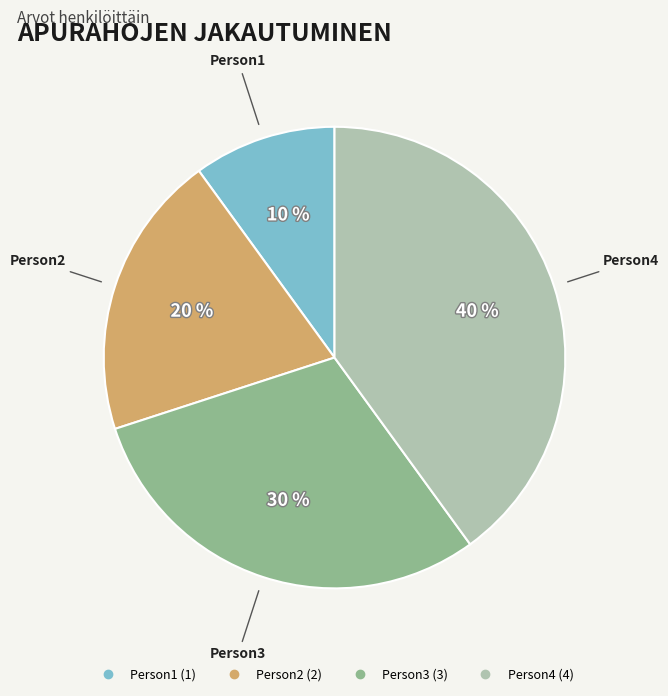

The Person3 slice represents 17% of the pie. True or false?

False